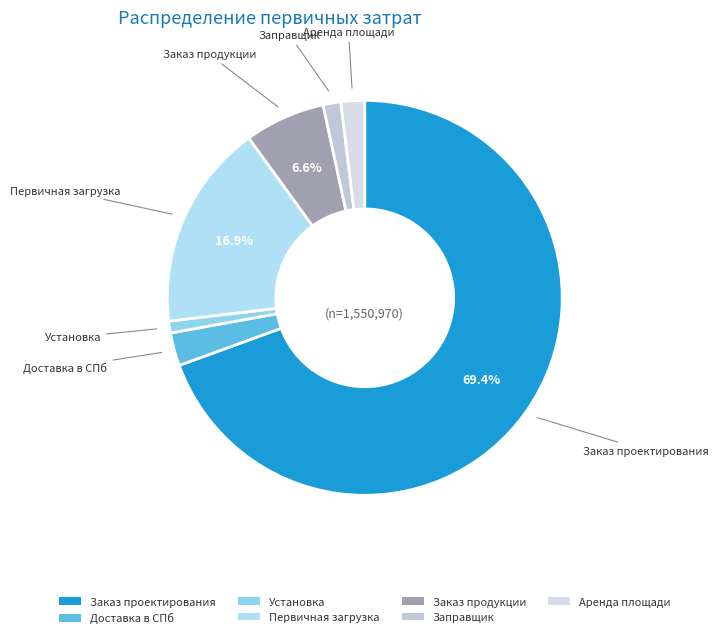

To the nearest percent, what is the average slice percentage?

14%